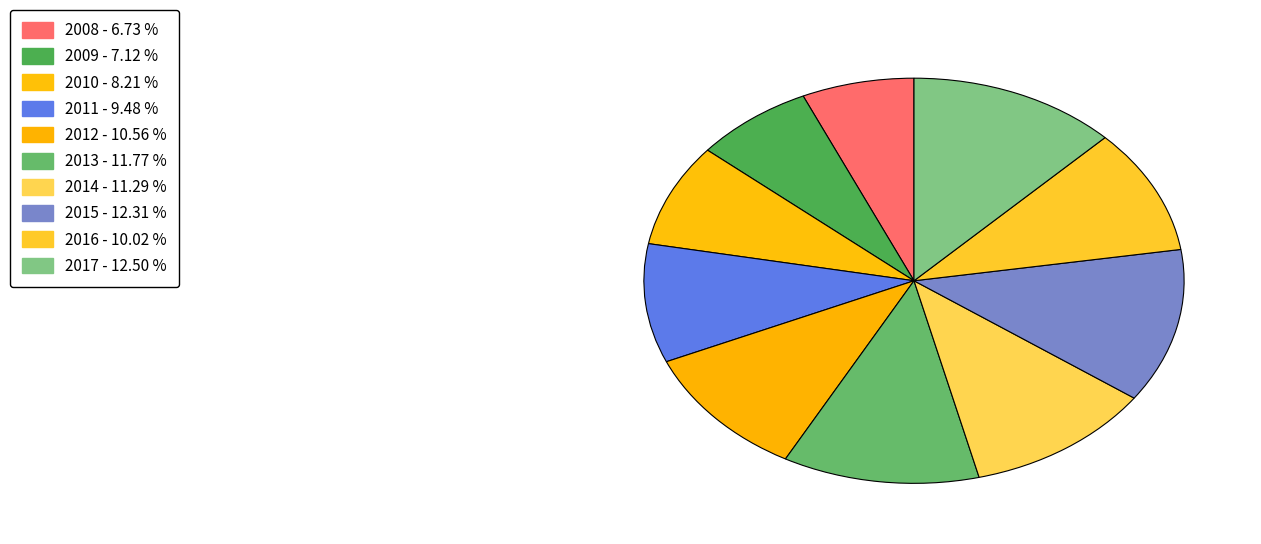

Approximately how many times larger is the value at 2013 compared to 2017?

0.9